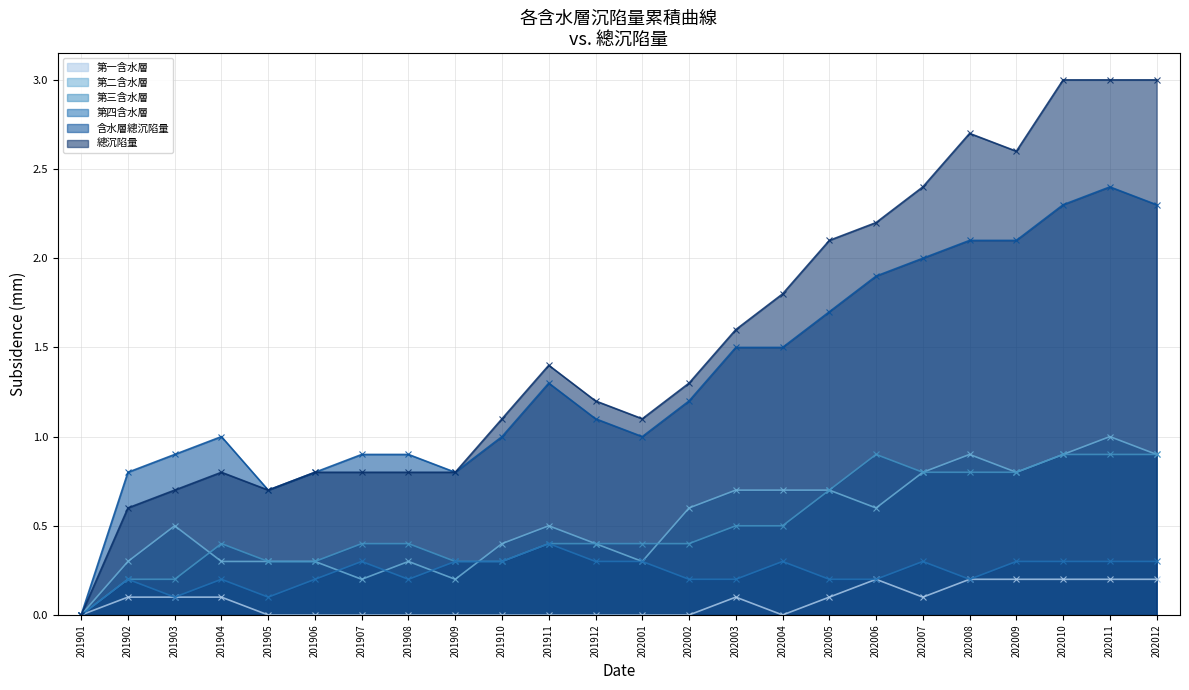

Count the 第三含水層 values in the range 0 to 1.

24